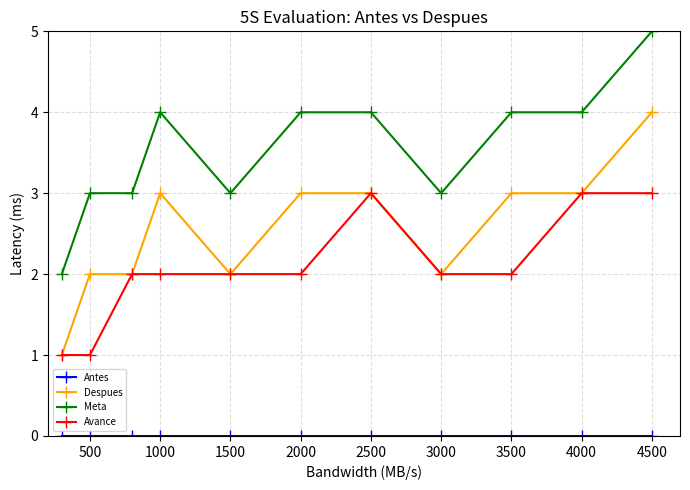

Which series has the largest total across all categories?

Meta